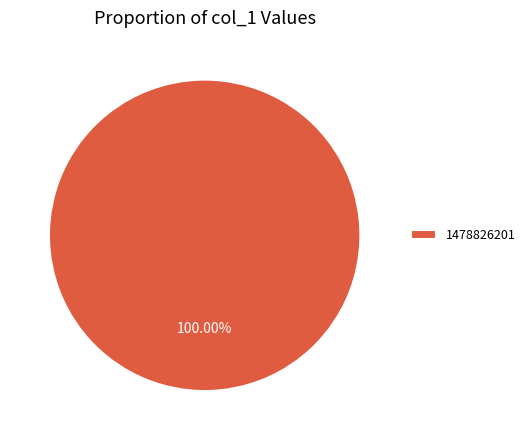

Does any single category account for the majority?

Yes